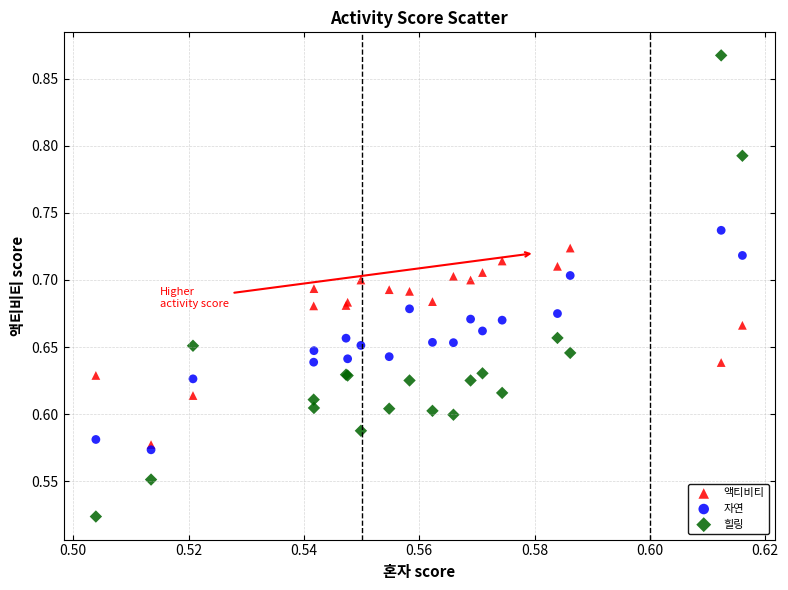

Which series contains the highest Y value?

힐링